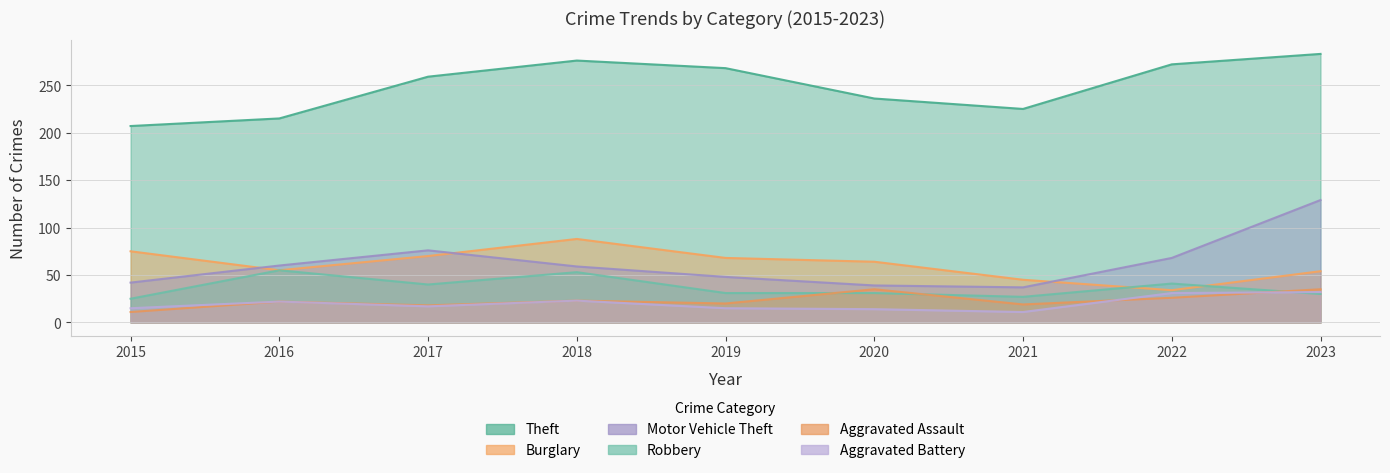

True or false: Aggravated Battery has more than 0 interior local peaks.

True